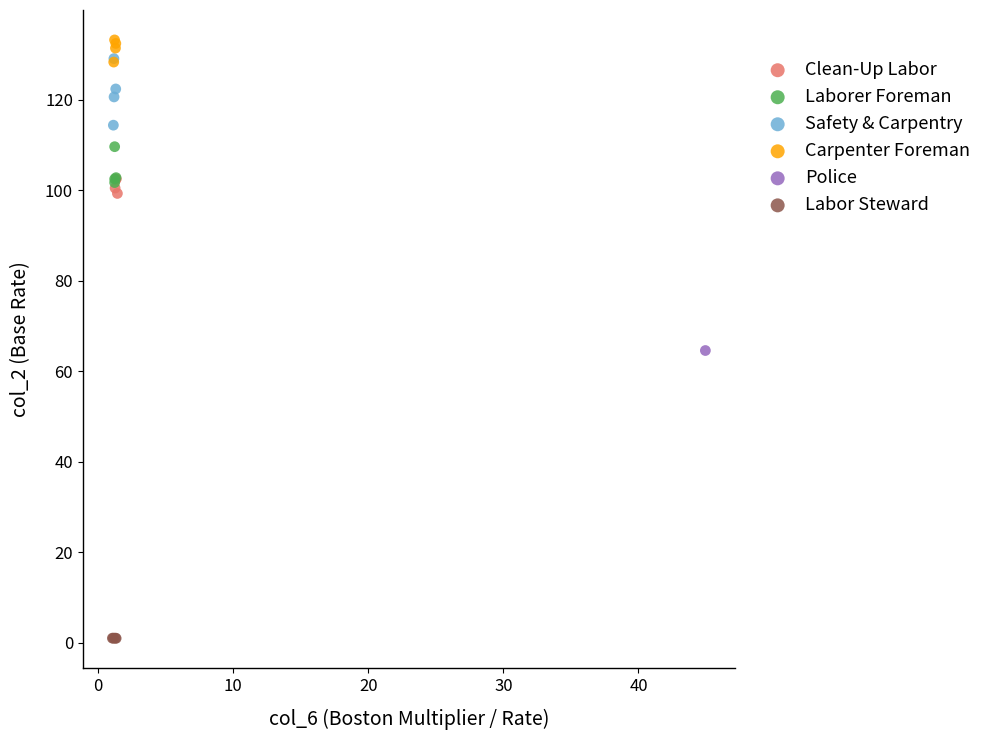

Which series contains the highest Y value?

Carpenter Foreman